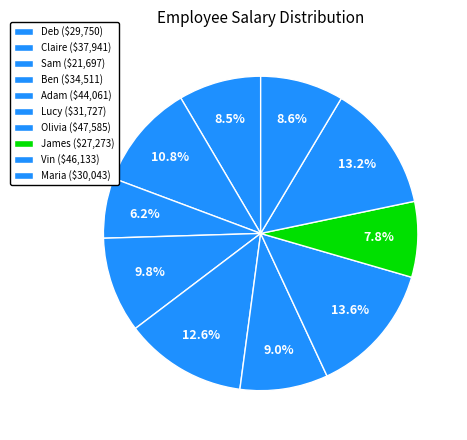

How many segments does this pie chart have?

10